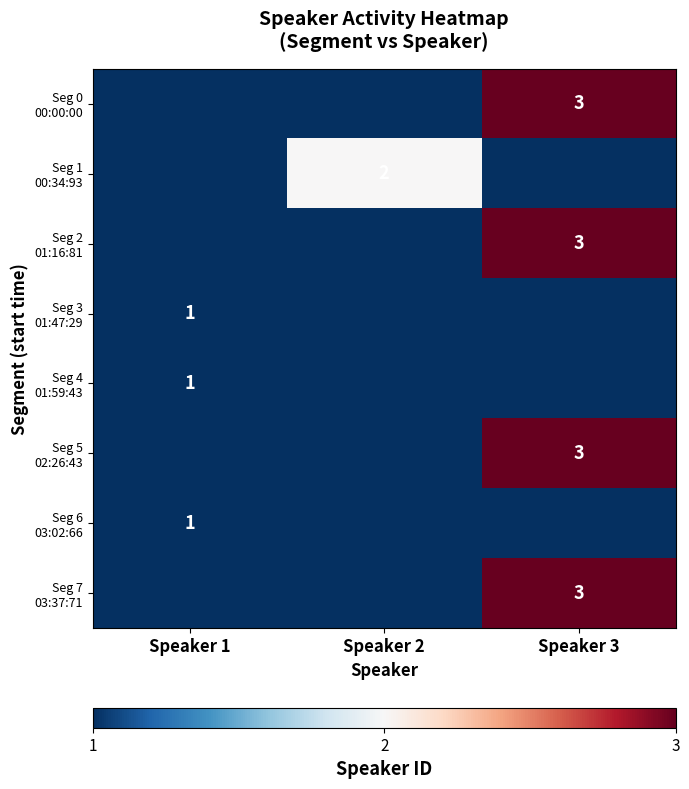

Which category has the highest value across all series?

Speaker 3